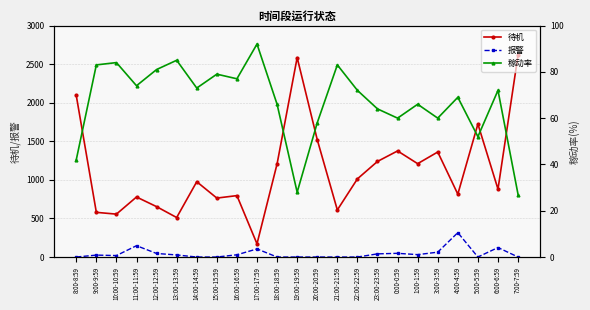

The 稼动率 series shows 20 at 3:00-3:59. True or false?

False